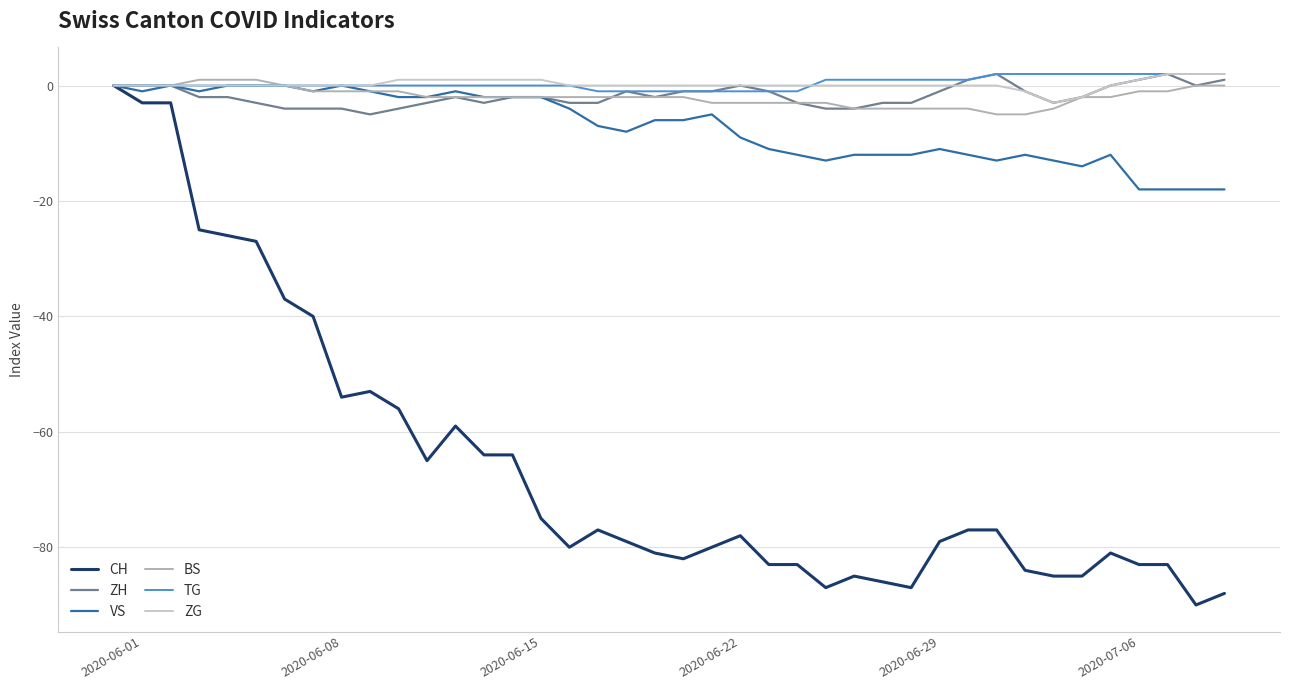

What is the minimum value shown in the chart?

-90